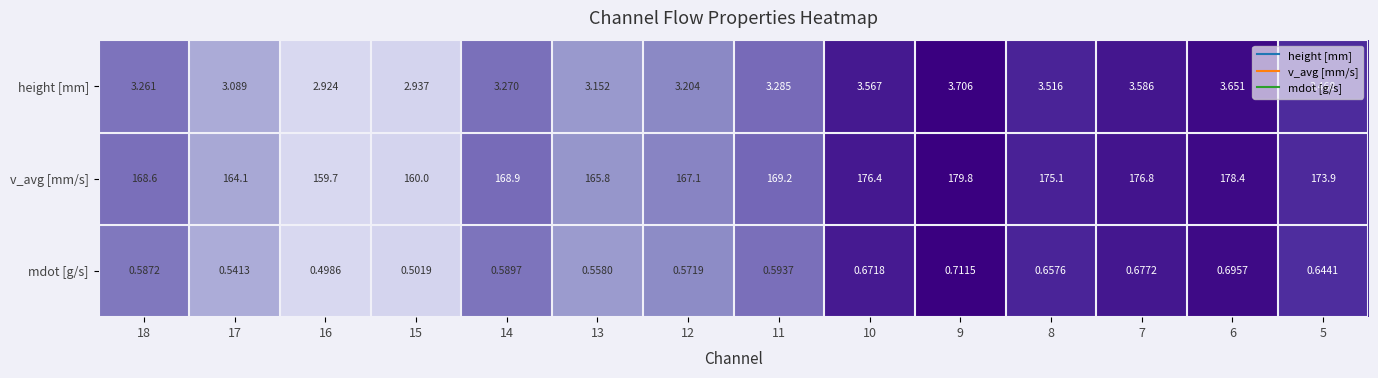

Between 11 and 8, which series saw the biggest shift?

v_avg [mm/s]